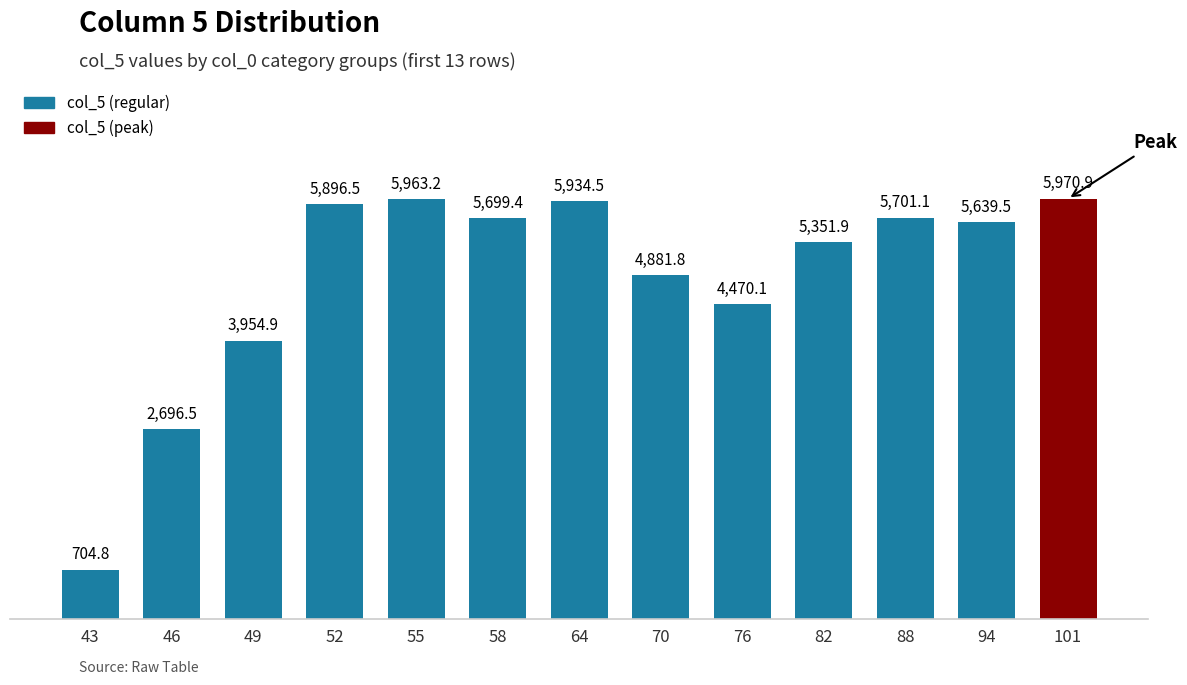

What is the value of the 10th bar from the left?

5351.9